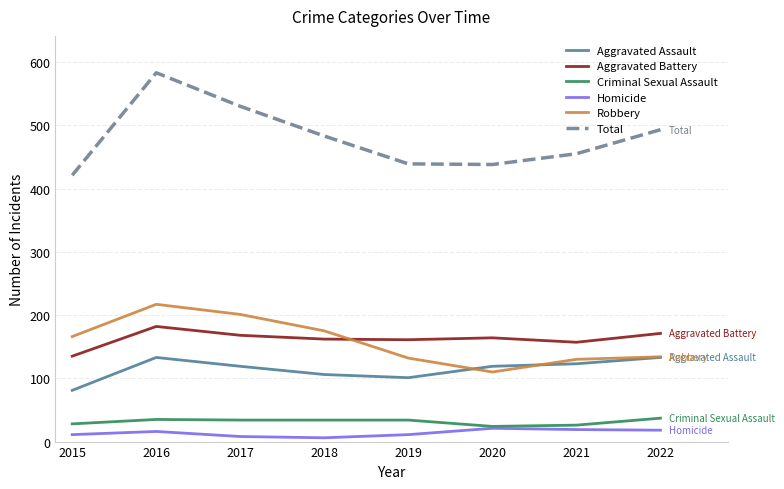

True or false: Robbery has a value of 104 at 2016.

False